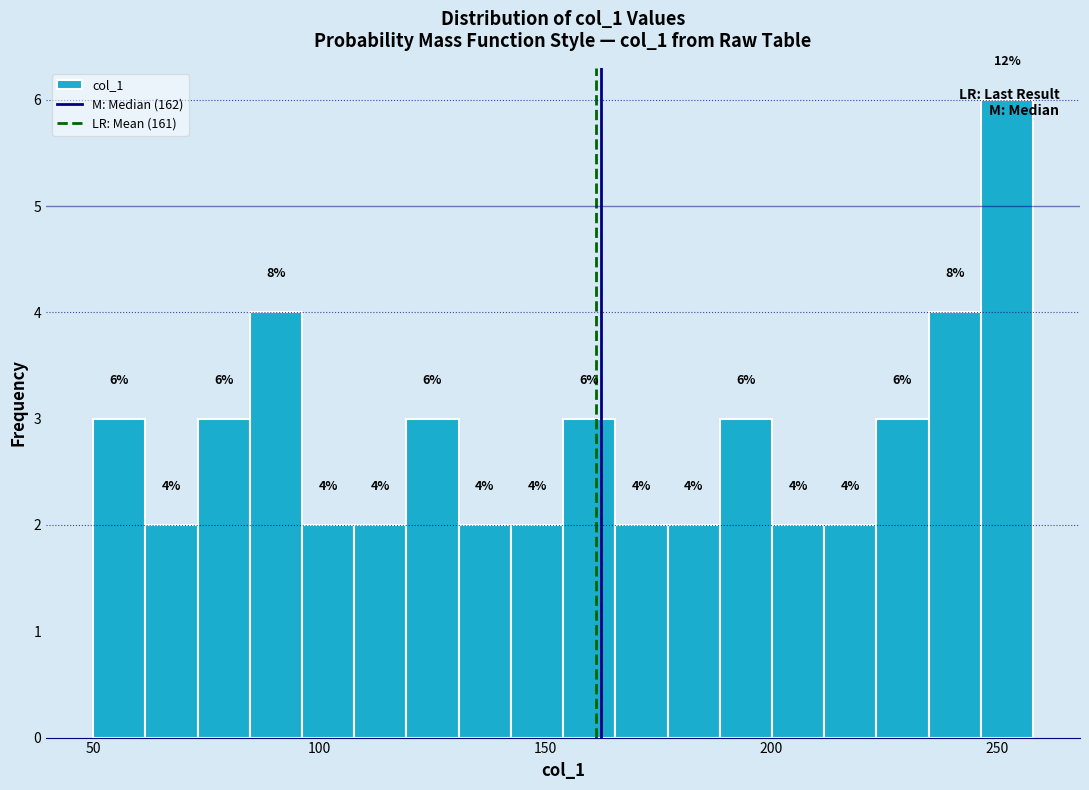

Read against the x-axis, roughly where is the centre of the tallest bar?

250